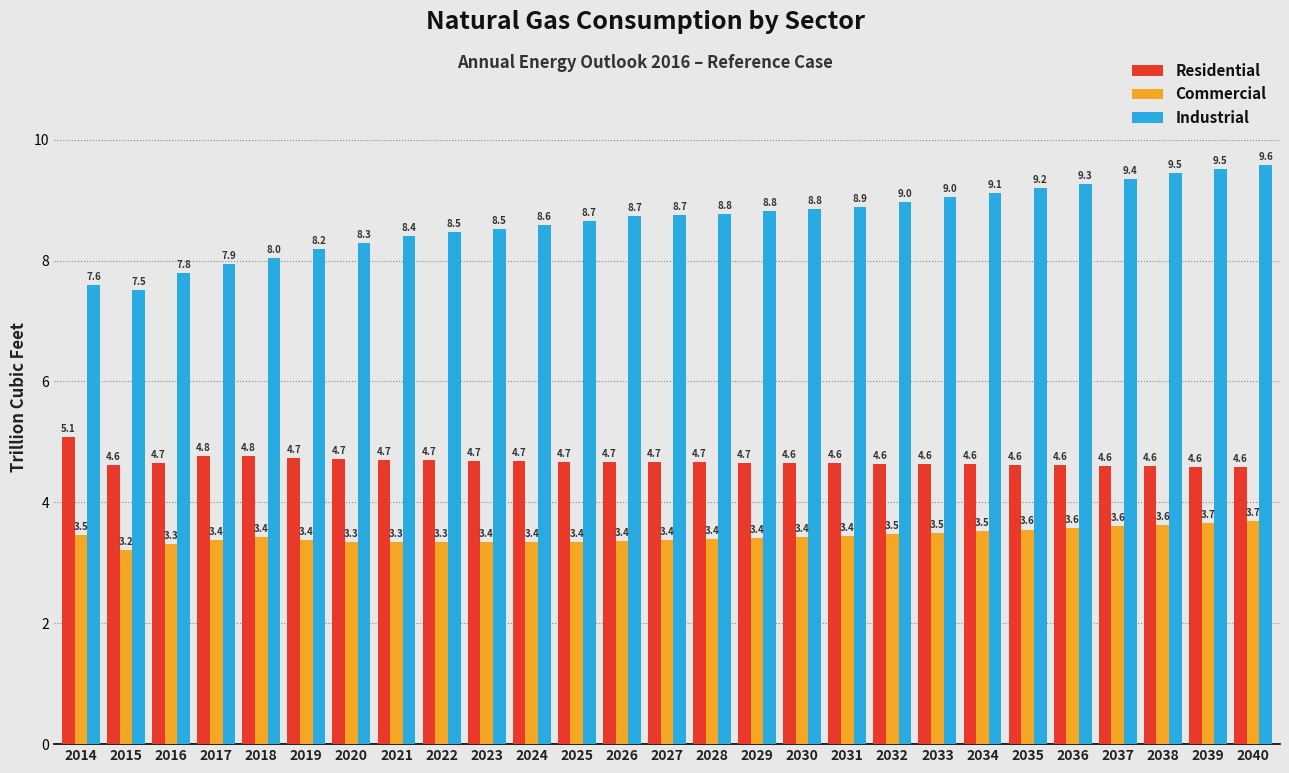

Reading right to left, extract all data points from this chart.

Residential: 2040=4.6	2039=4.6	2038=4.6	2037=4.6	2036=4.6	2035=4.6	2034=4.6	2033=4.6	2032=4.6	2031=4.6	2030=4.6	2029=4.7	2028=4.7	2027=4.7	2026=4.7	2025=4.7	2024=4.7	2023=4.7	2022=4.7	2021=4.7	2020=4.7	2019=4.7	2018=4.8	2017=4.8	2016=4.7	2015=4.6	2014=5.1
Commercial: 2040=3.7	2039=3.7	2038=3.6	2037=3.6	2036=3.6	2035=3.6	2034=3.5	2033=3.5	2032=3.5	2031=3.4	2030=3.4	2029=3.4	2028=3.4	2027=3.4	2026=3.4	2025=3.4	2024=3.4	2023=3.4	2022=3.3	2021=3.3	2020=3.3	2019=3.4	2018=3.4	2017=3.4	2016=3.3	2015=3.2	2014=3.5
Industrial: 2040=9.6	2039=9.5	2038=9.5	2037=9.4	2036=9.3	2035=9.2	2034=9.1	2033=9.0	2032=9.0	2031=8.9	2030=8.8	2029=8.8	2028=8.8	2027=8.7	2026=8.7	2025=8.7	2024=8.6	2023=8.5	2022=8.5	2021=8.4	2020=8.3	2019=8.2	2018=8.0	2017=7.9	2016=7.8	2015=7.5	2014=7.6